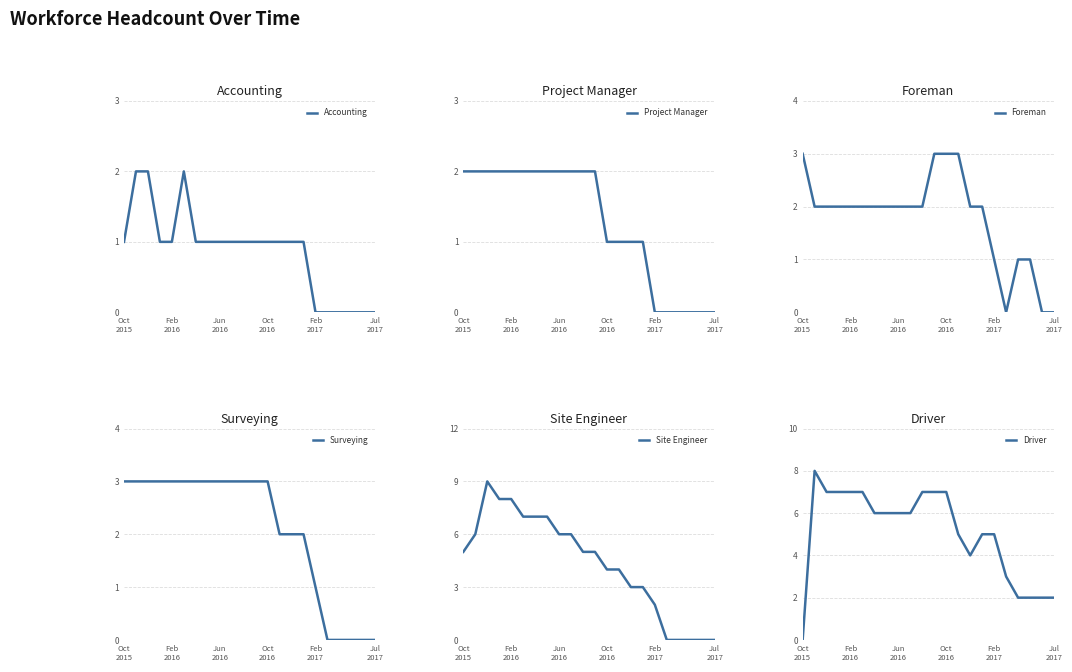

What is the maximum value for Site Engineer?

9